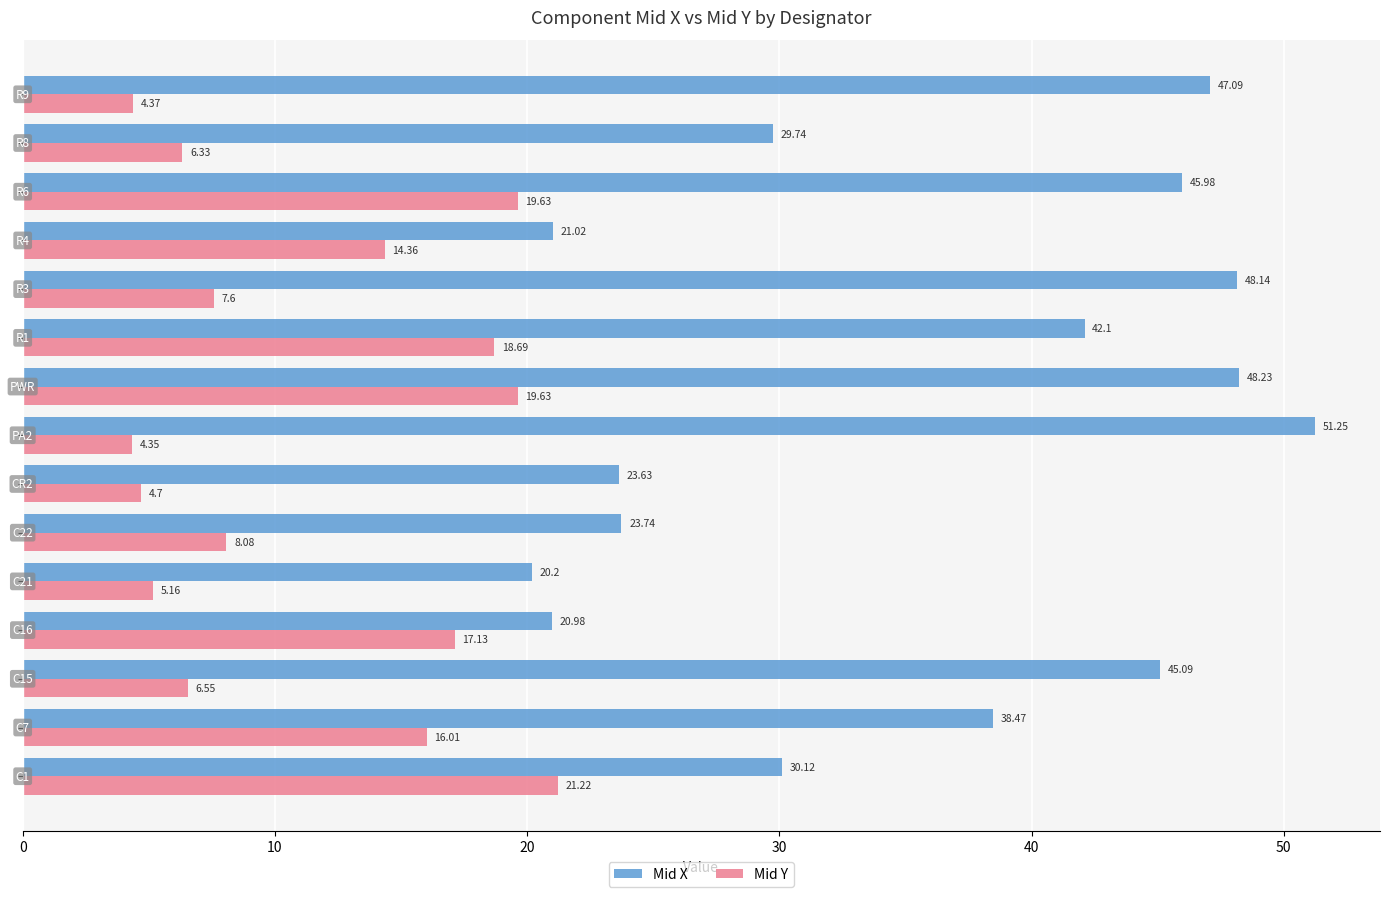

Which series has the widest spread of values?

Mid X